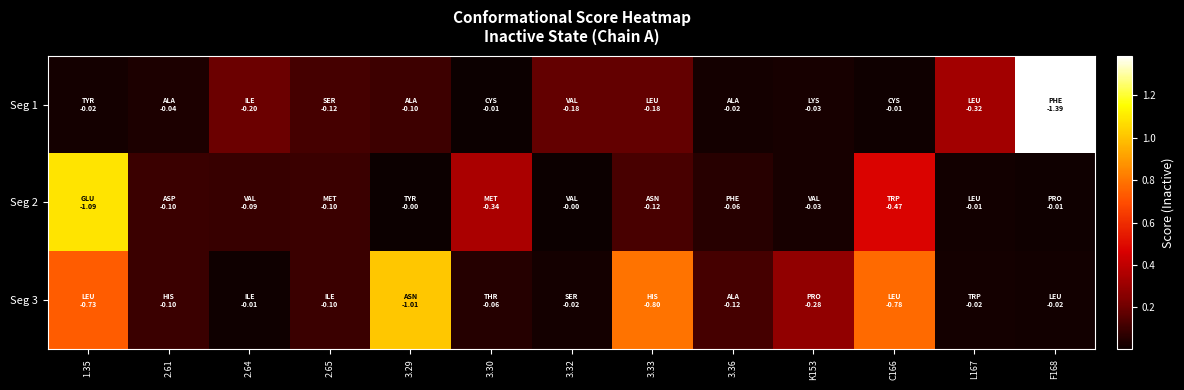

Between 2.65 and 3.33, which is larger?

3.33